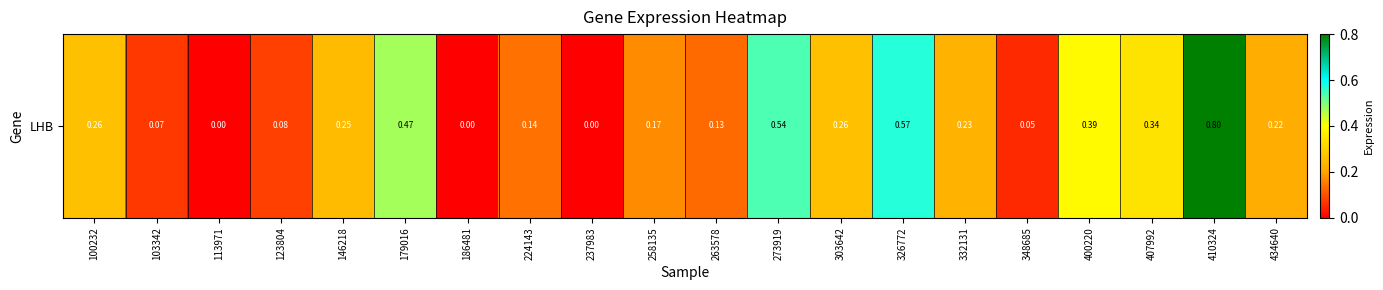

What is the greatest value displayed?

0.8